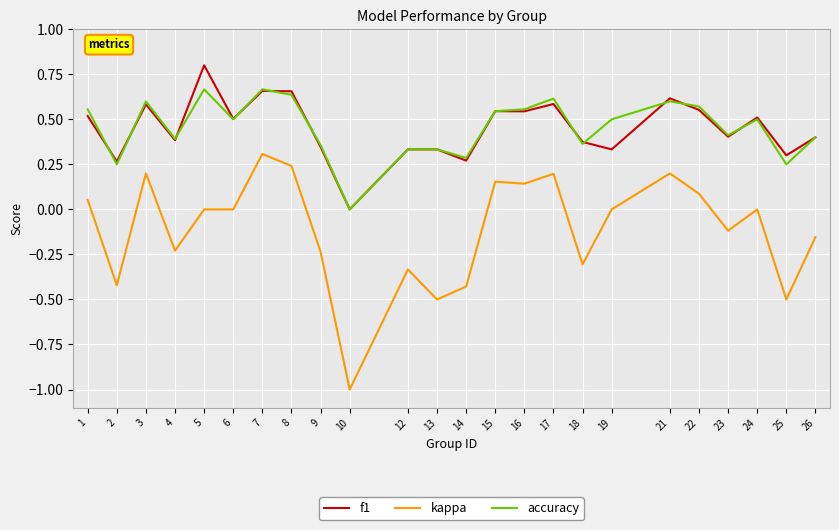

Which series changed the most between 5 and 23?

f1